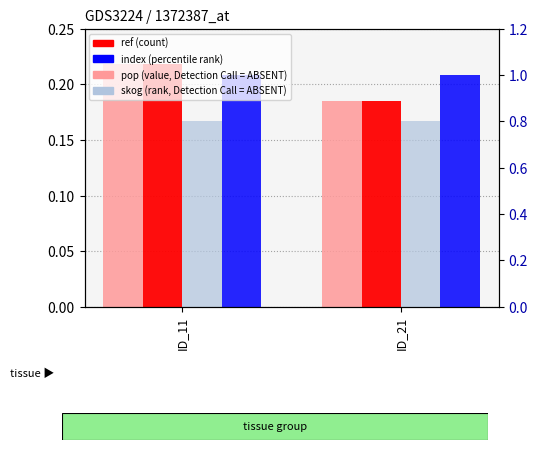

Reading left to right, transcribe all the data shown in this chart.

pop: ID_11=0.2	ID_21=0.2
ref: ID_11=0.2	ID_21=0.2
skog: ID_11=0.2	ID_21=0.2
index: ID_11=0.2	ID_21=0.2